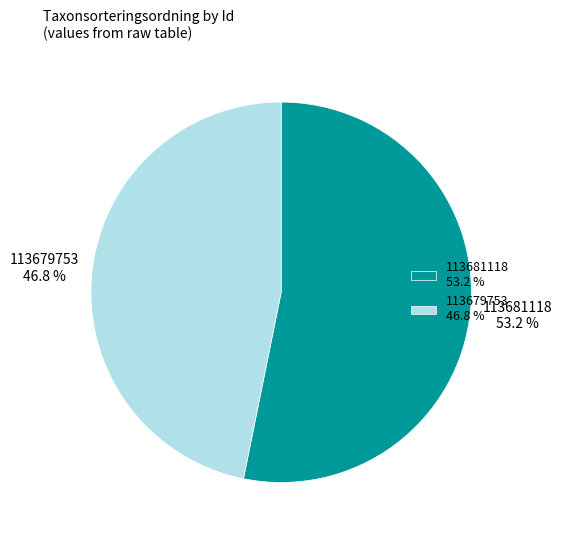

Which category has the smallest portion of the pie?

113679753